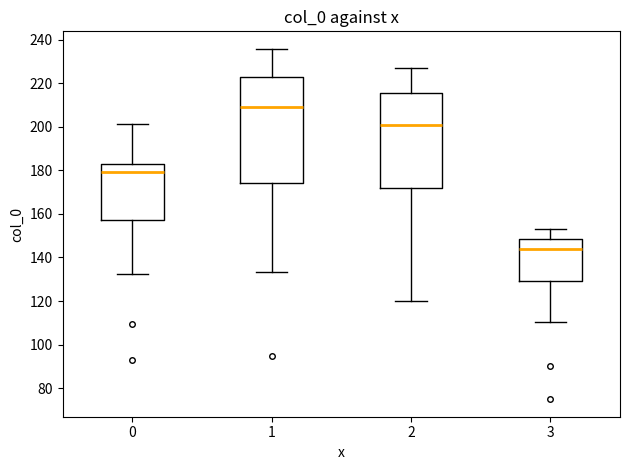

Where does the lower whisker of the box at x = 1 end on the y-axis? The values are not printed on the chart, so give them approximately, as read against the axis.

134